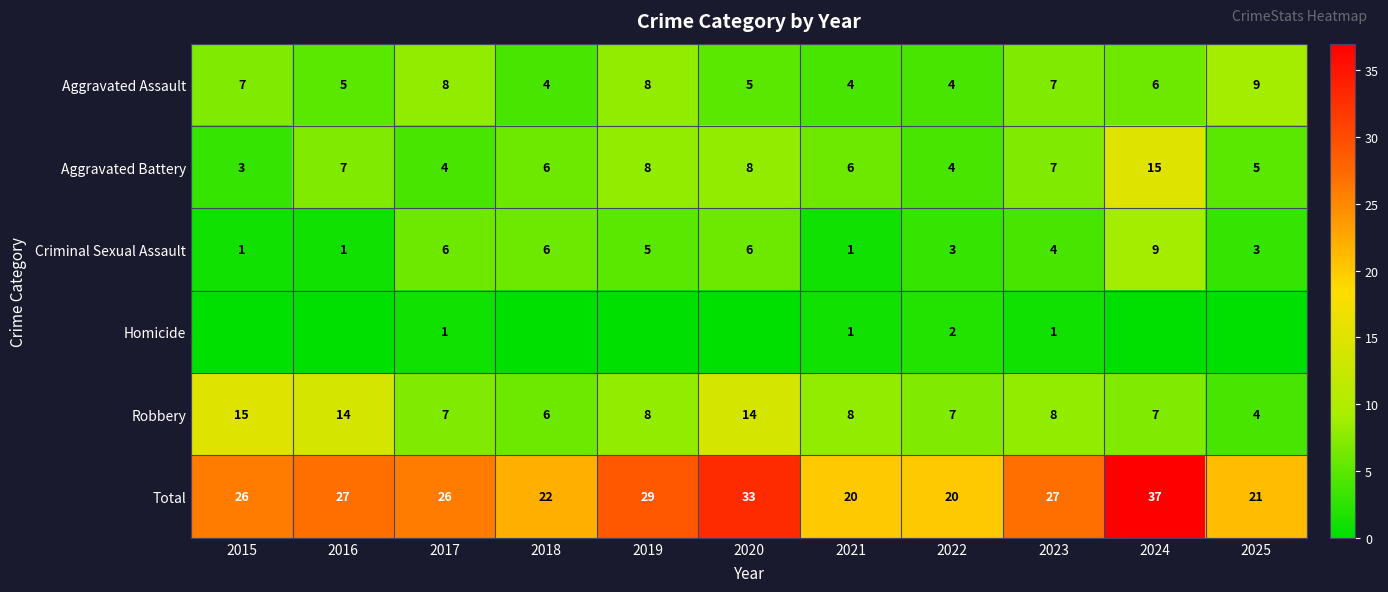

The Robbery series shows 2 at 2018. True or false?

False